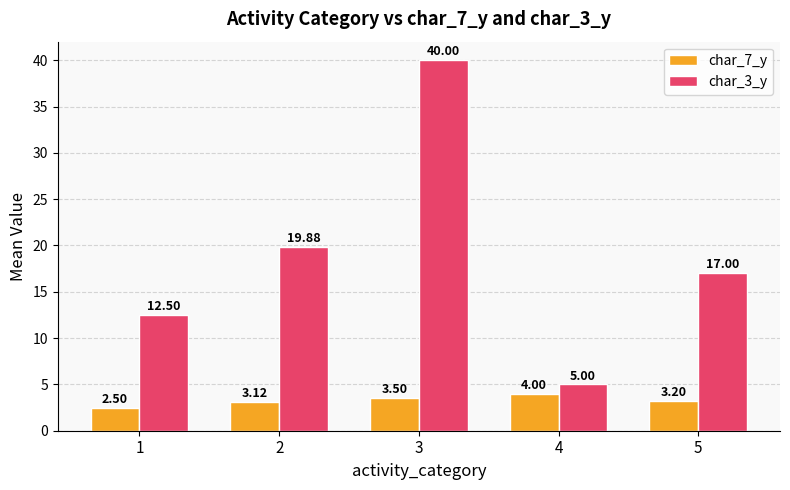

What is the spread (max minus min) of values at 2?

16.8